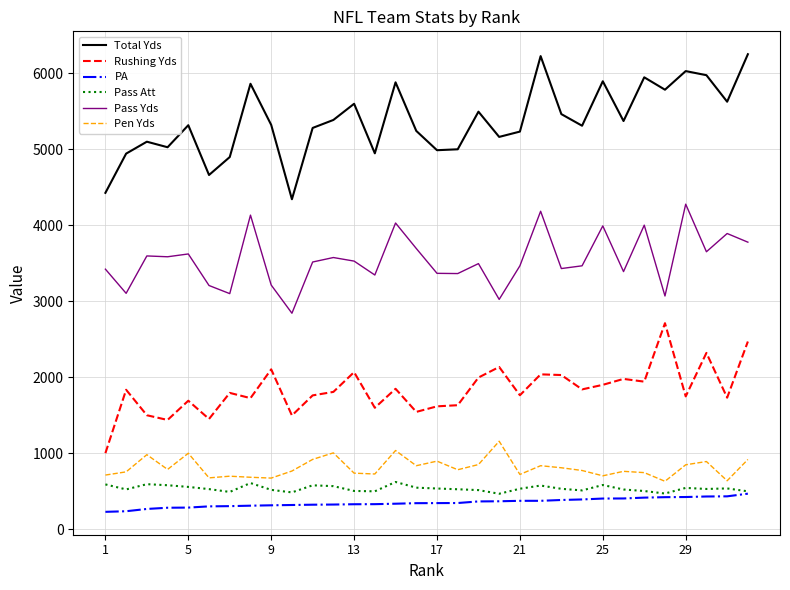

What is the maximum value shown in the chart?

6253